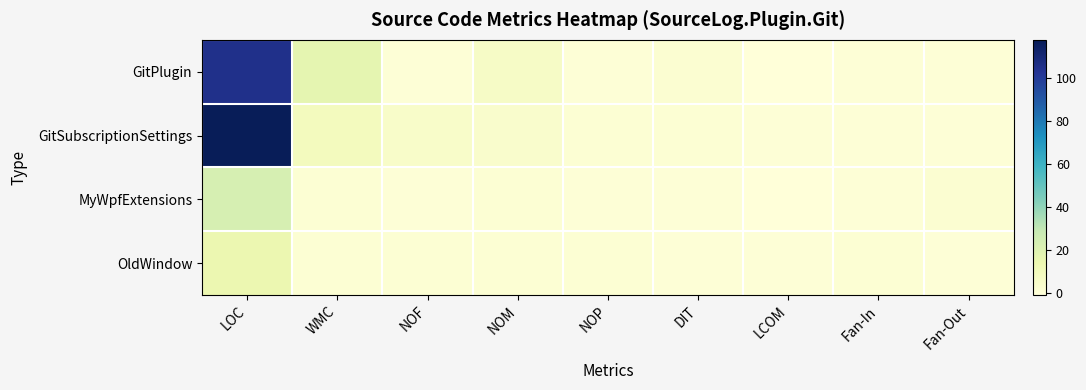

Which series has the largest total across all categories?

GitSubscriptionSettings